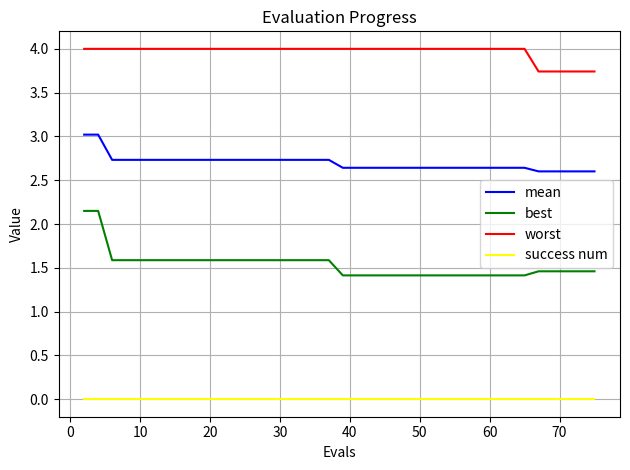

What is the lowest value of the mean series?

2.6